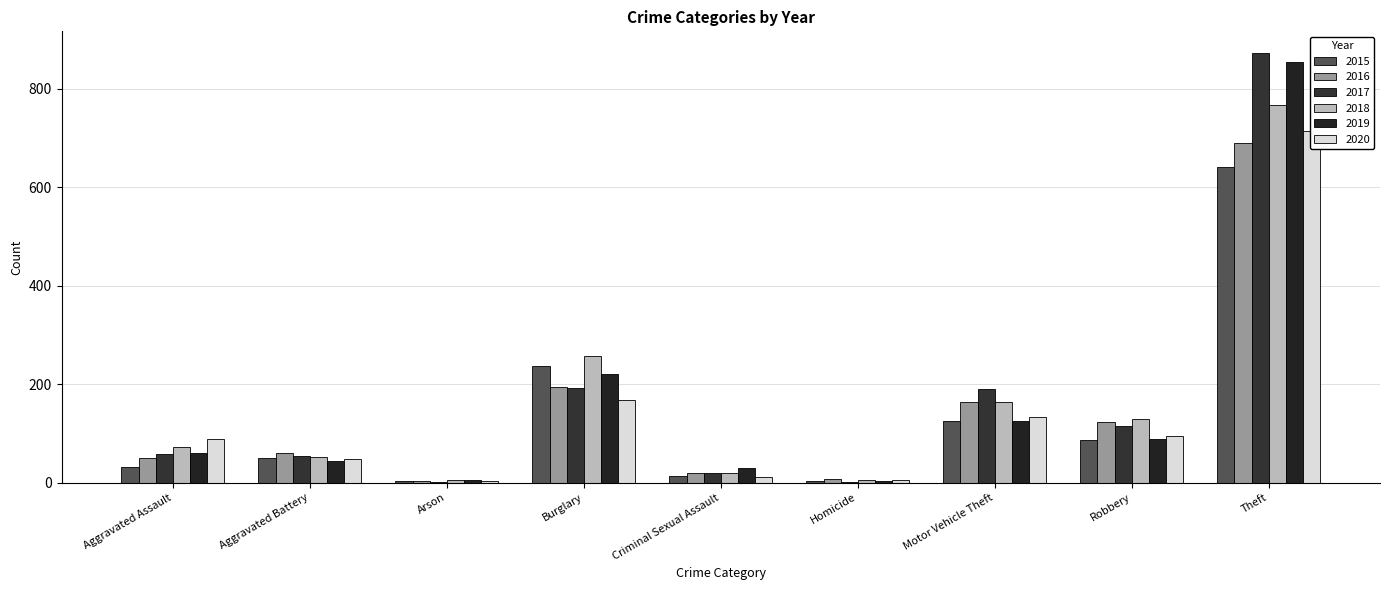

The value of 2020 at Theft is 714. True or false?

True